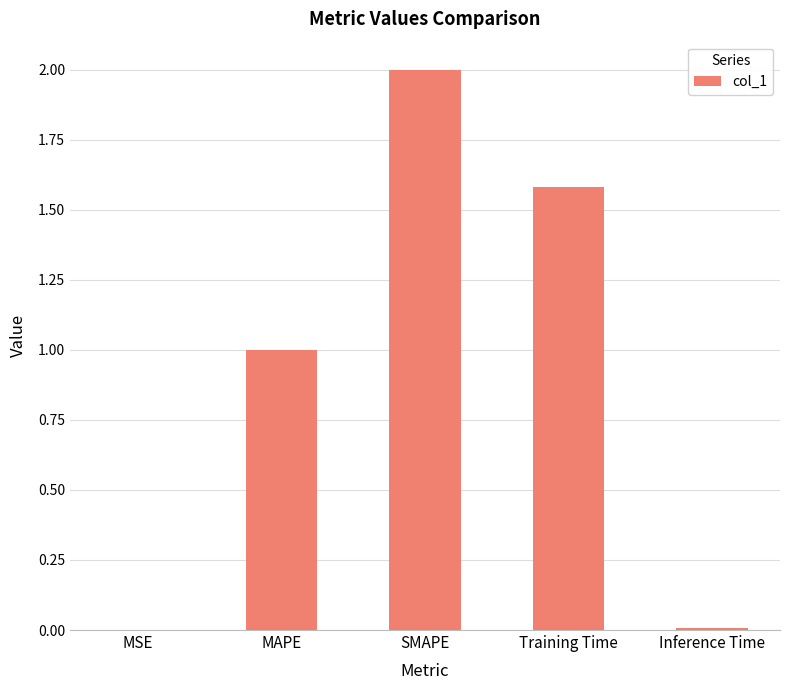

How many data points does each series have?

5